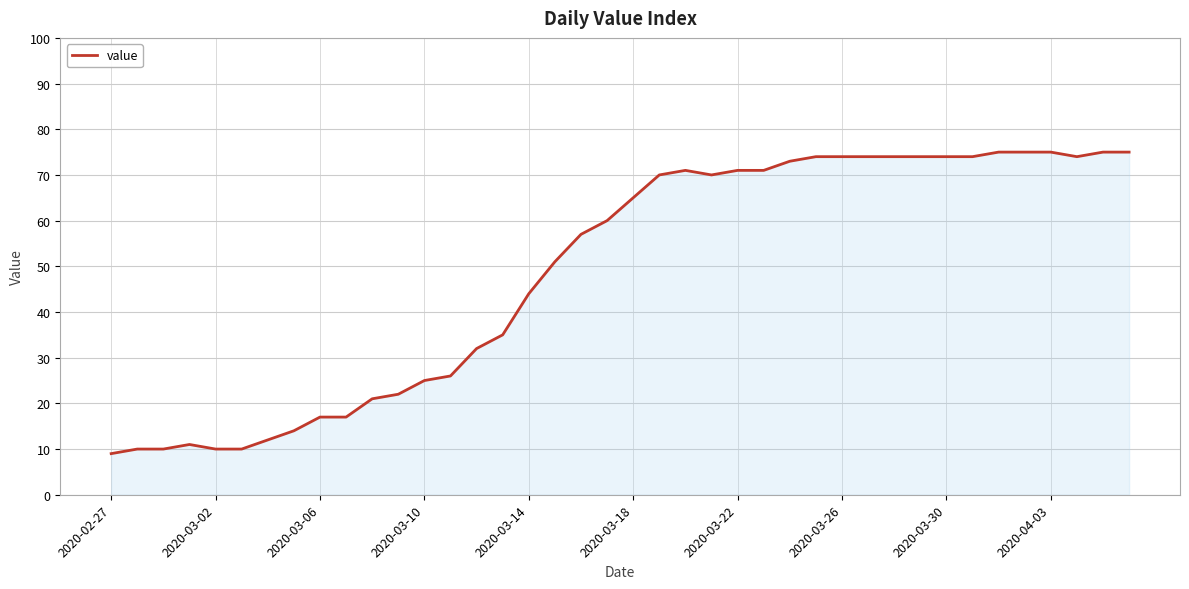

What is the greatest value displayed?

75